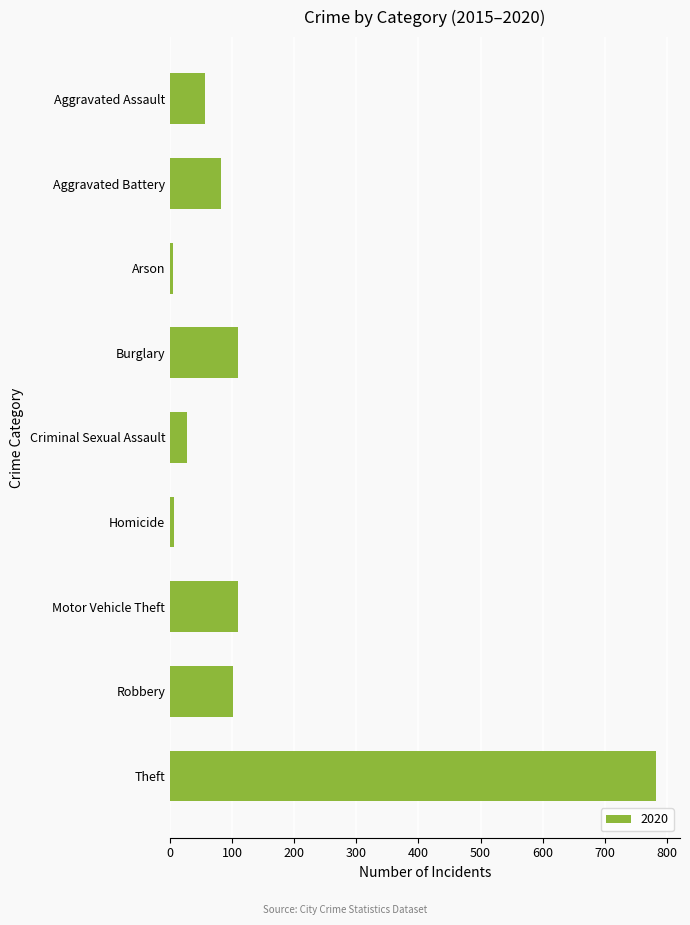

Where is the data nearest to the value 393?

Burglary